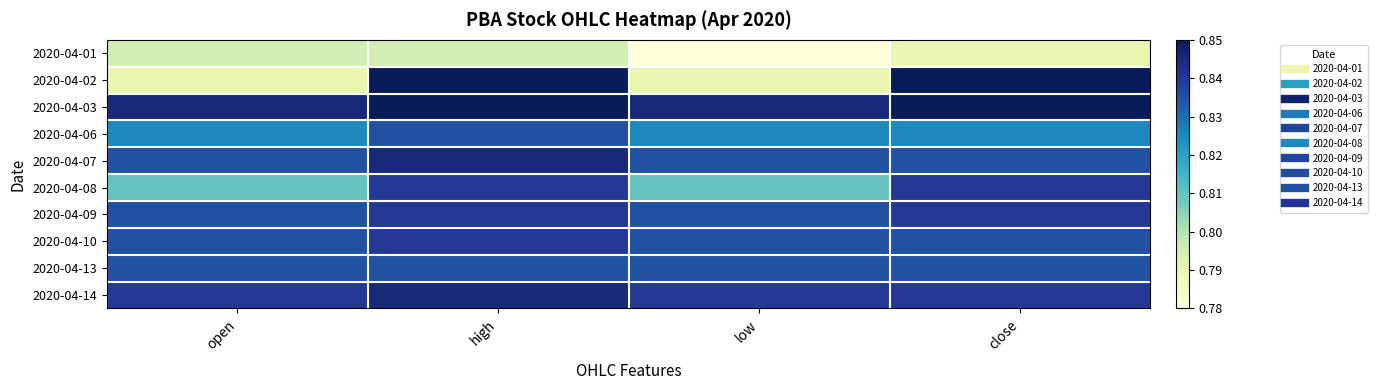

Which label corresponds to the smallest value in the chart?

low